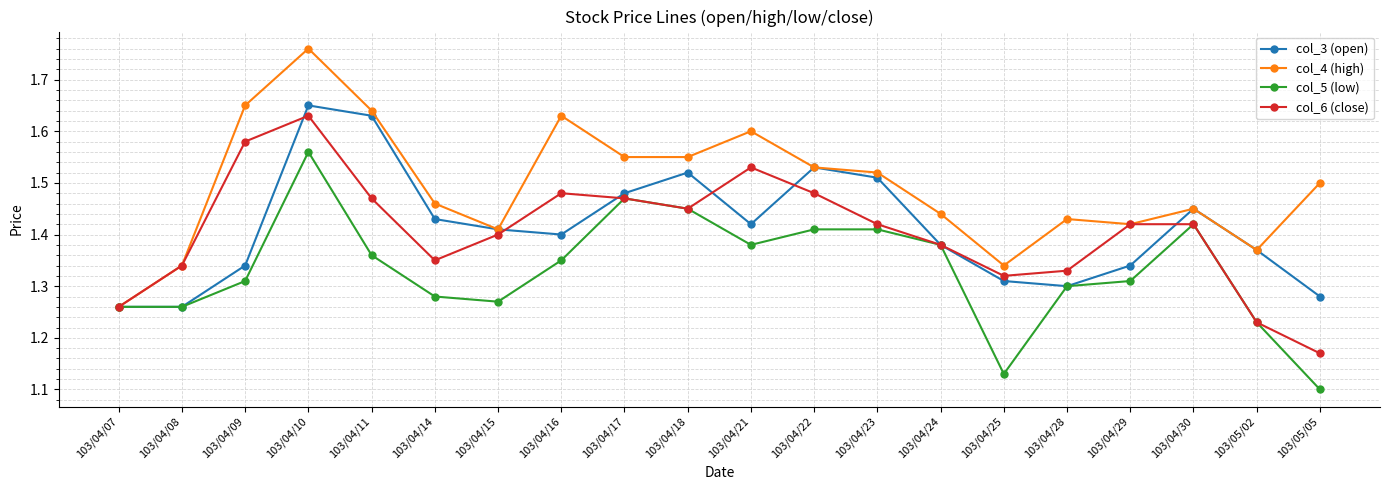

What is the total value across all series at 103/04/25?

5.1